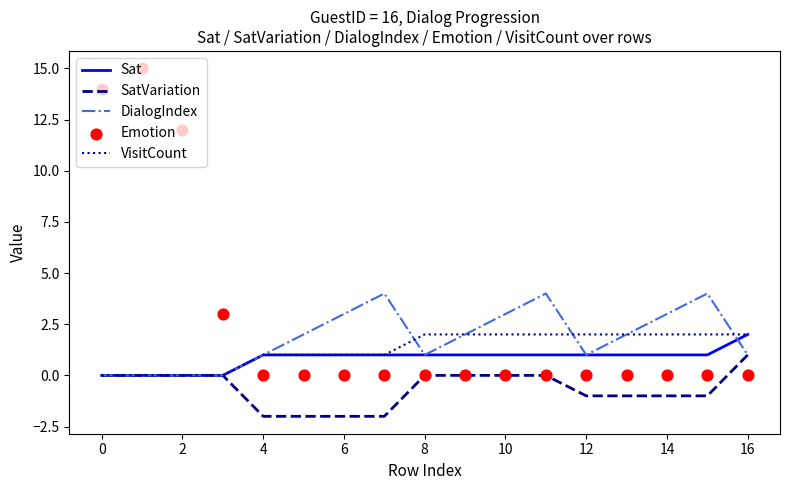

Is the value of SatVariation at 8 greater than the value of VisitCount at 14?

No